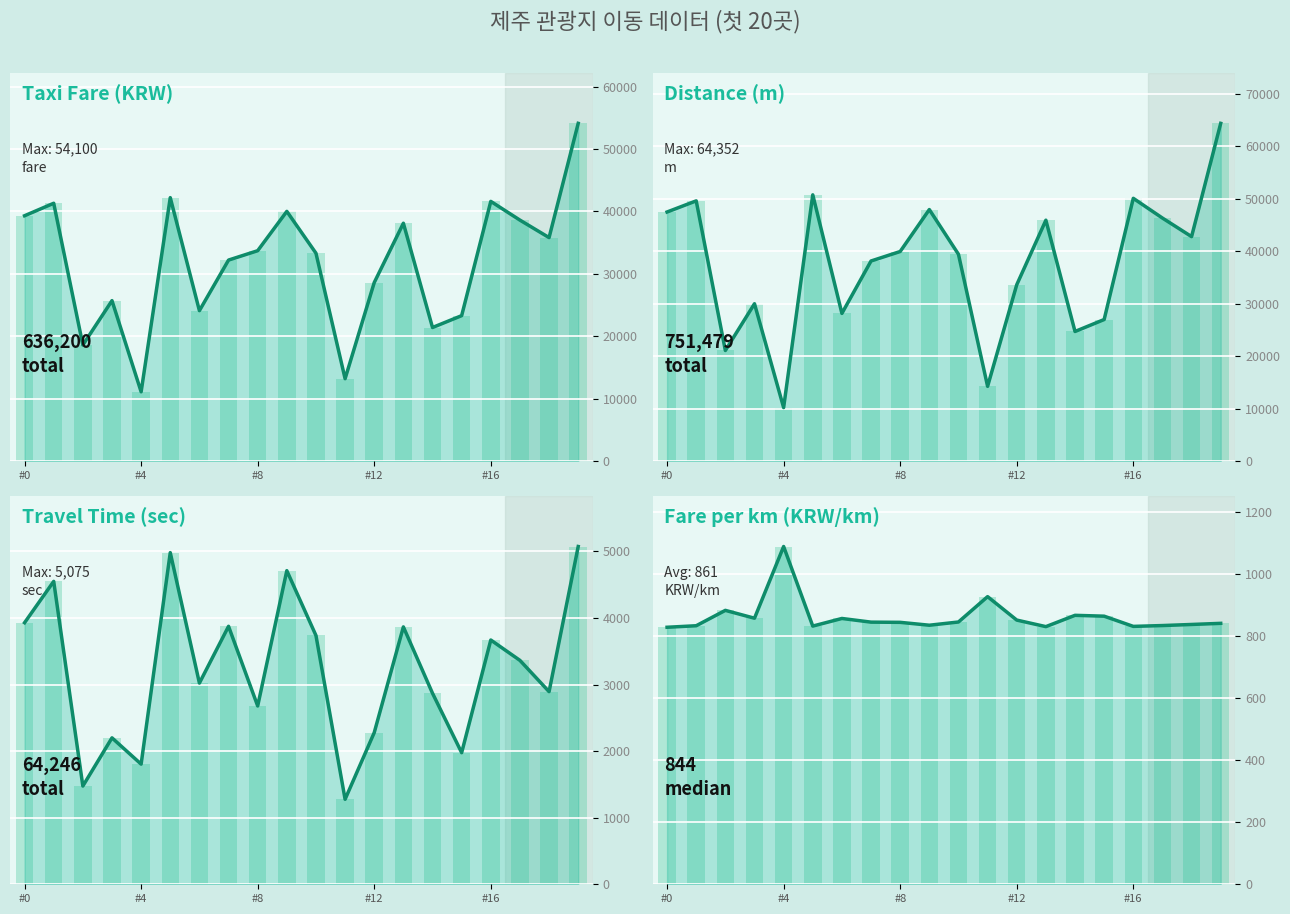

How many bars are there in each group?

3